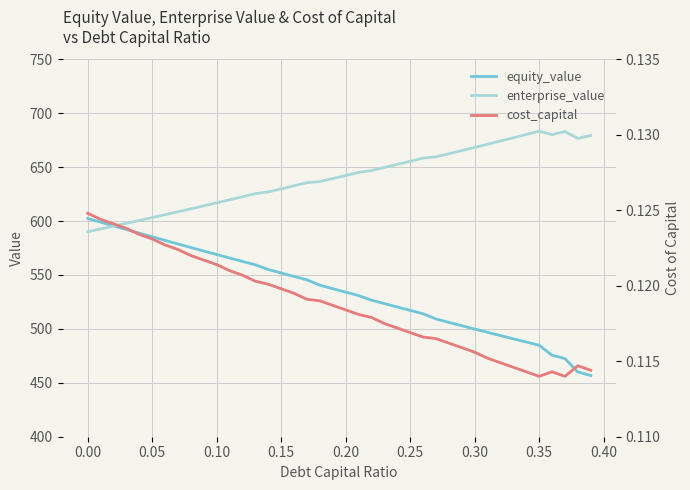

What is the smallest value displayed?

0.1